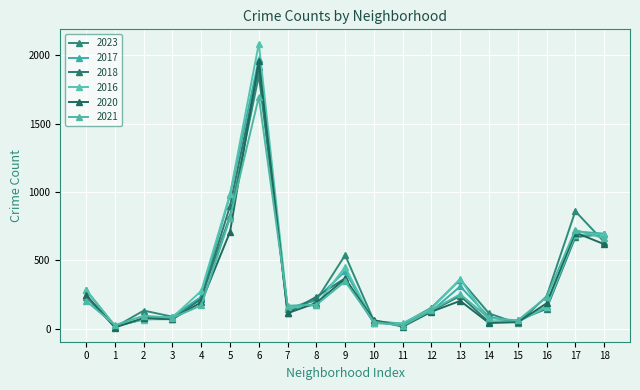

Where does the 2016 series first go above 157?

0